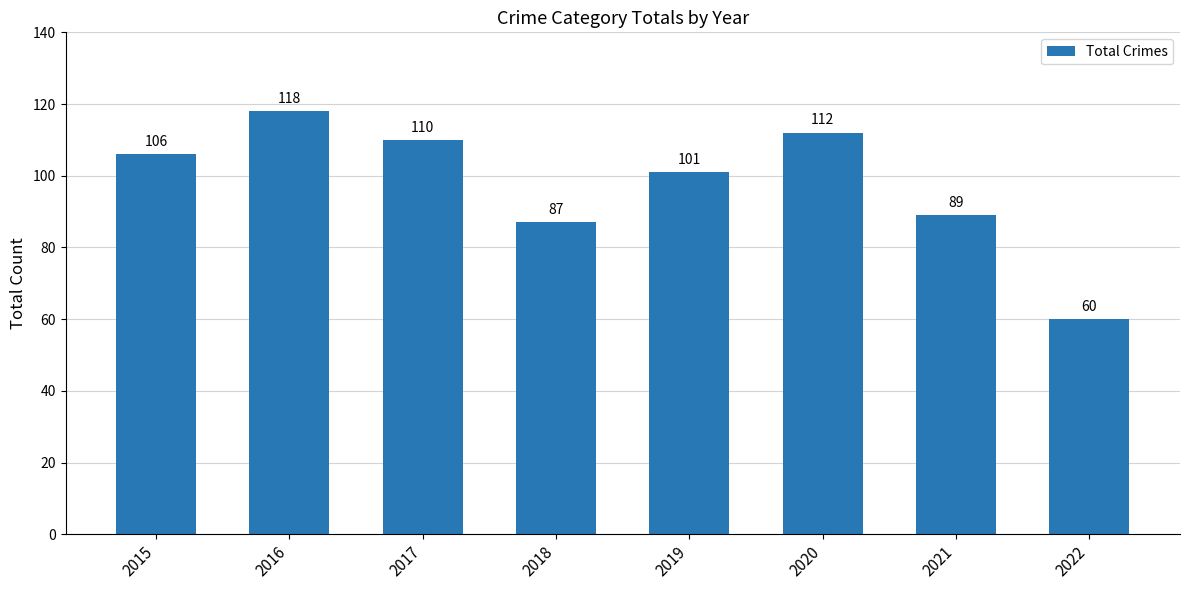

Reading left to right, transcribe all the data shown in this chart.

2015=106	2016=118	2017=110	2018=87	2019=101	2020=112	2021=89	2022=60